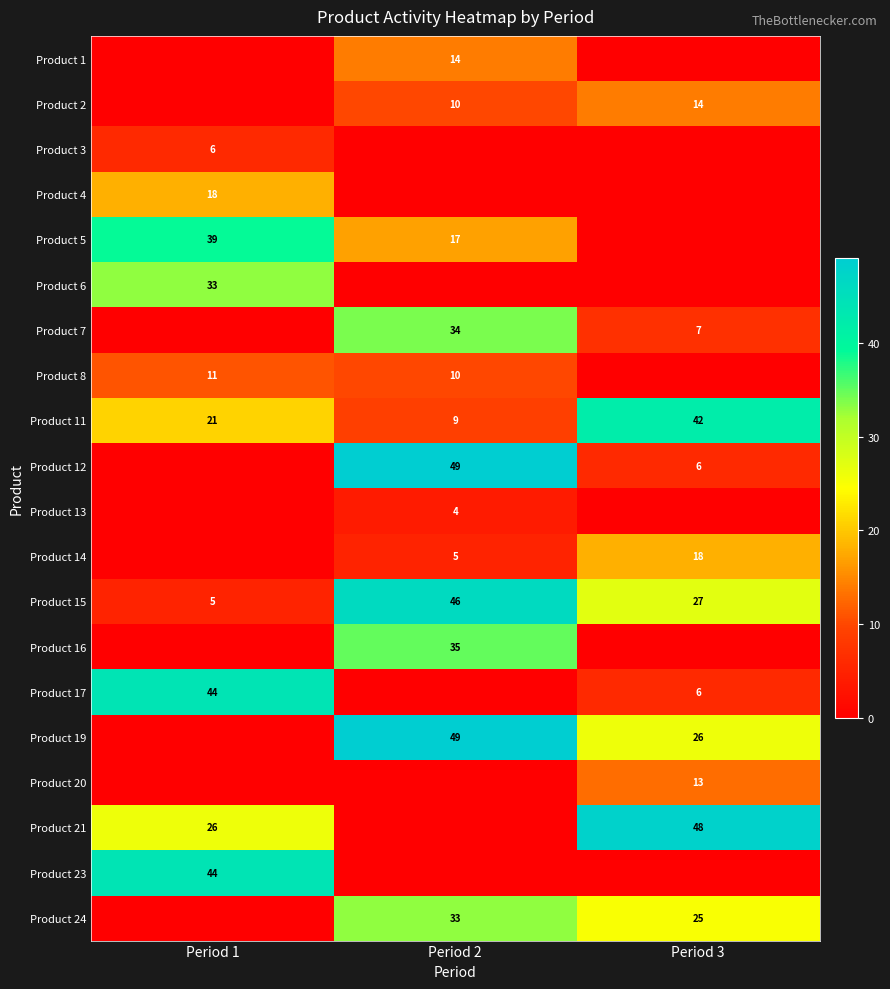

Which has a higher value, Period 2 or Period 1?

Period 2